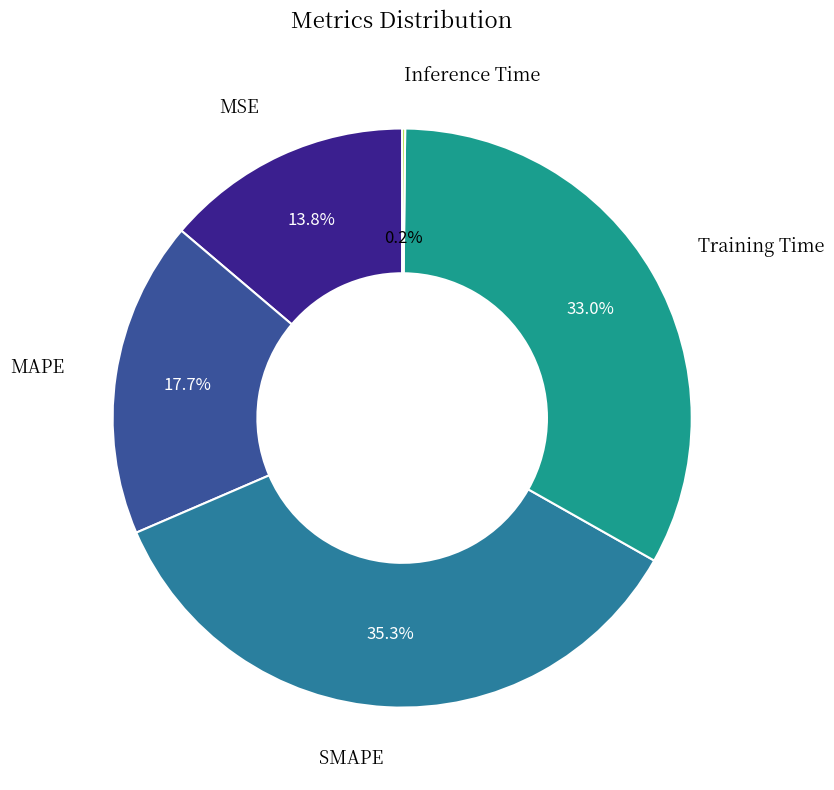

To the nearest percent, what is the difference between the largest and smallest slice percentages?

35%